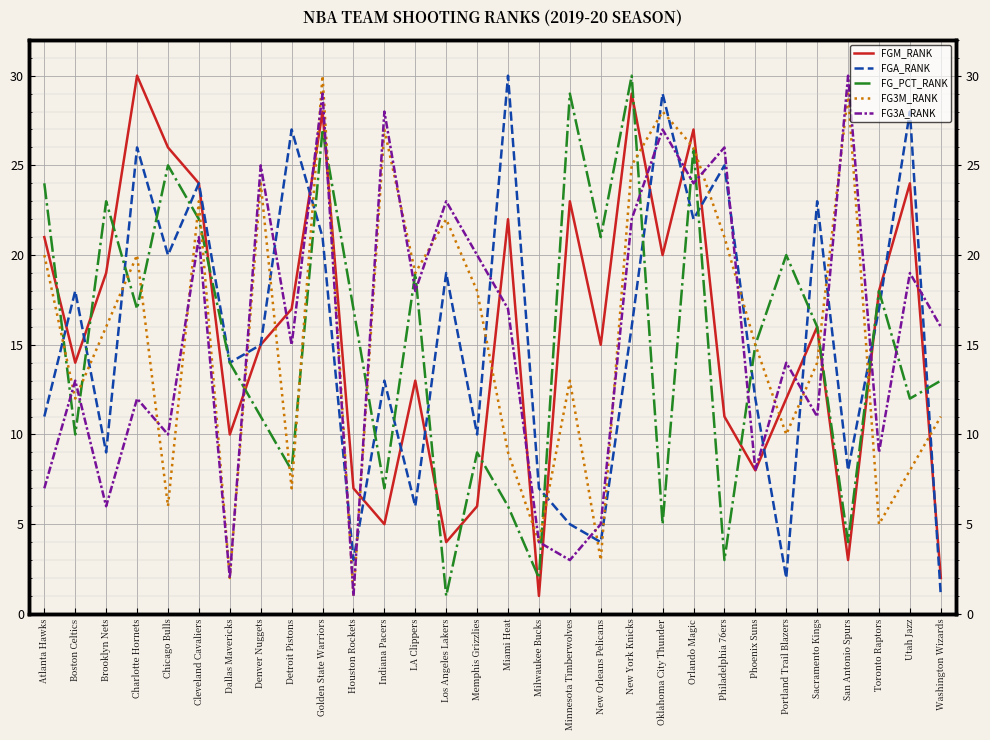

The value of FGM_RANK at Miami Heat is 22. True or false?

True